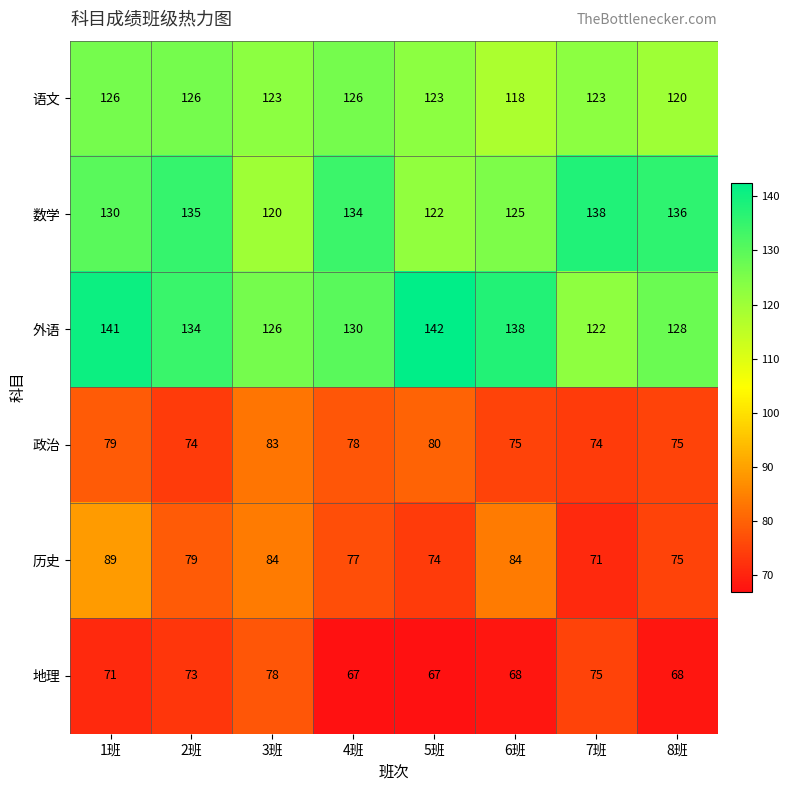

What is the difference between the second highest and minimum values in the 语文 series?

8